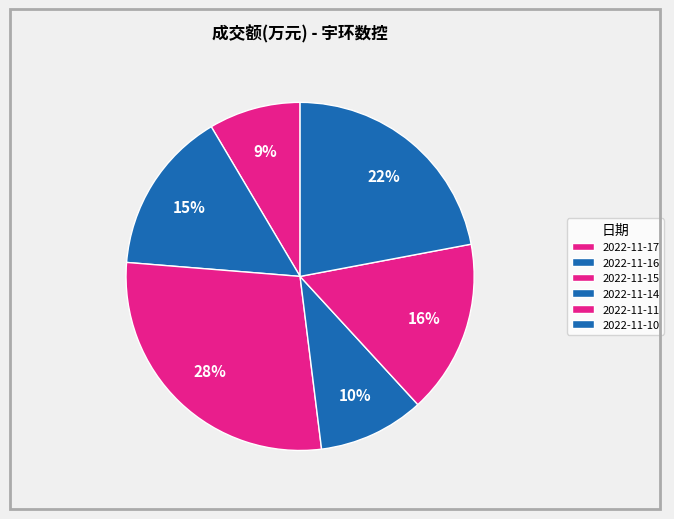

How many segments does this pie chart have?

6